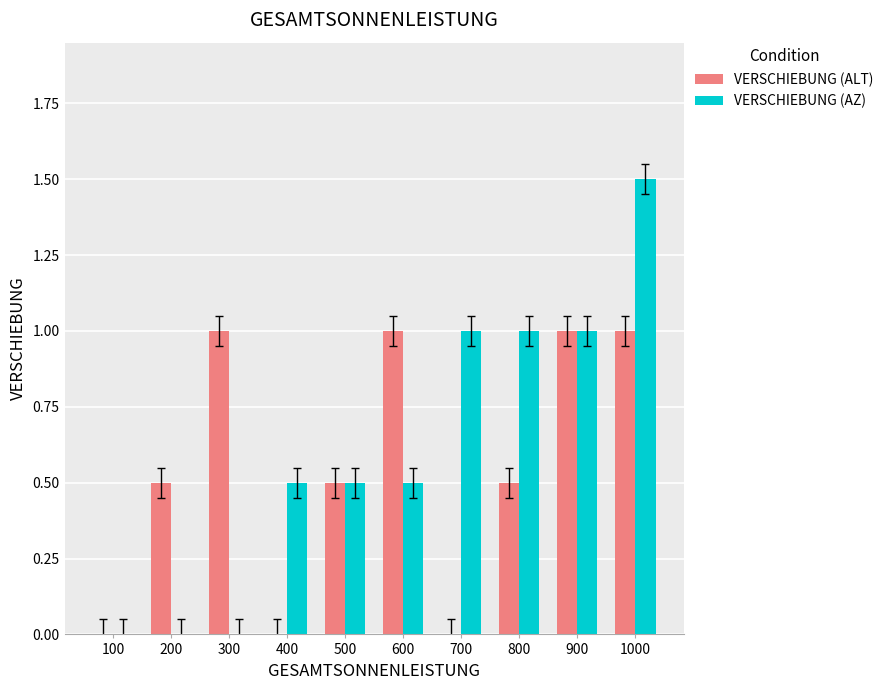

How many groups of bars are there?

10